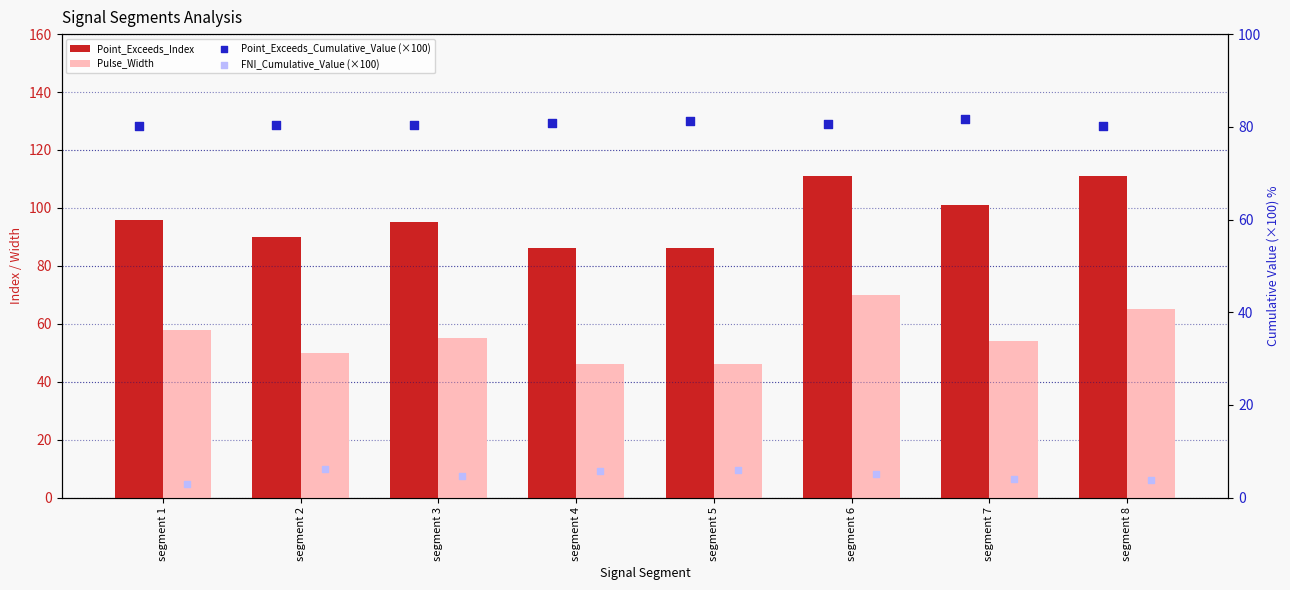

Is the value of FNI_Cumulative_Value (×100) at segment 1 greater than the value of Point_Exceeds_Cumulative_Value (×100) at segment 8?

No